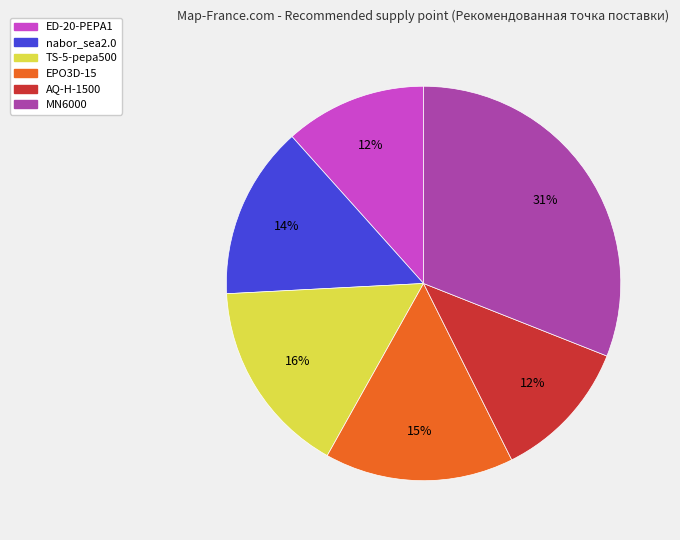

Which category has the biggest portion of the pie?

MN6000